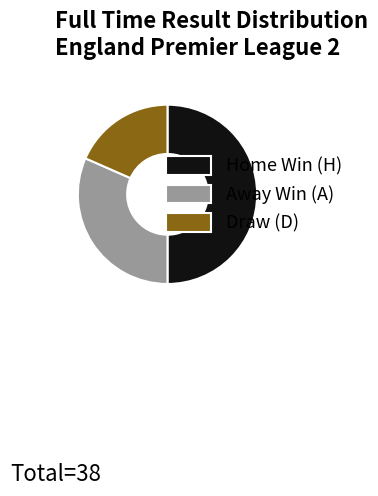

What is the largest slice in the pie chart?

Home Win (H)